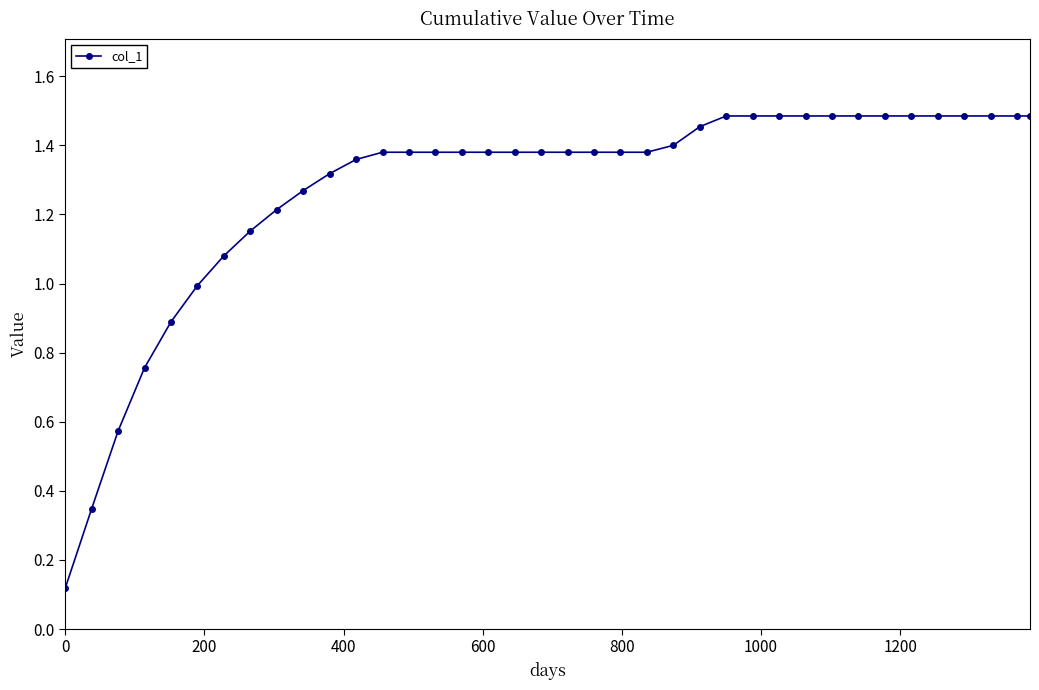

What is the sum of all values?

48.4